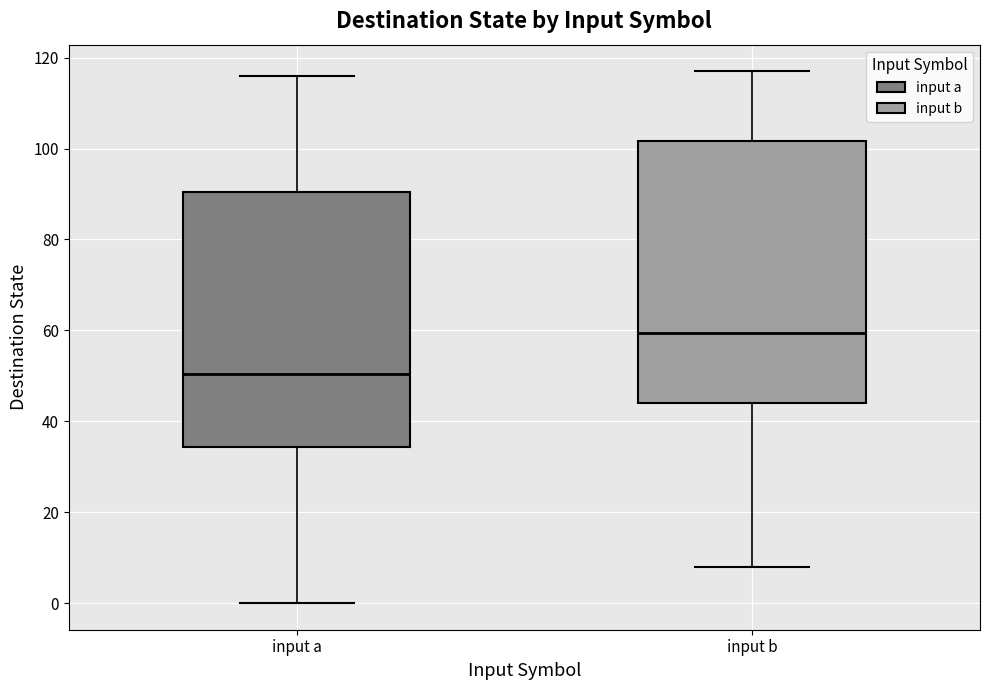

Which box has the highest median line?

input b